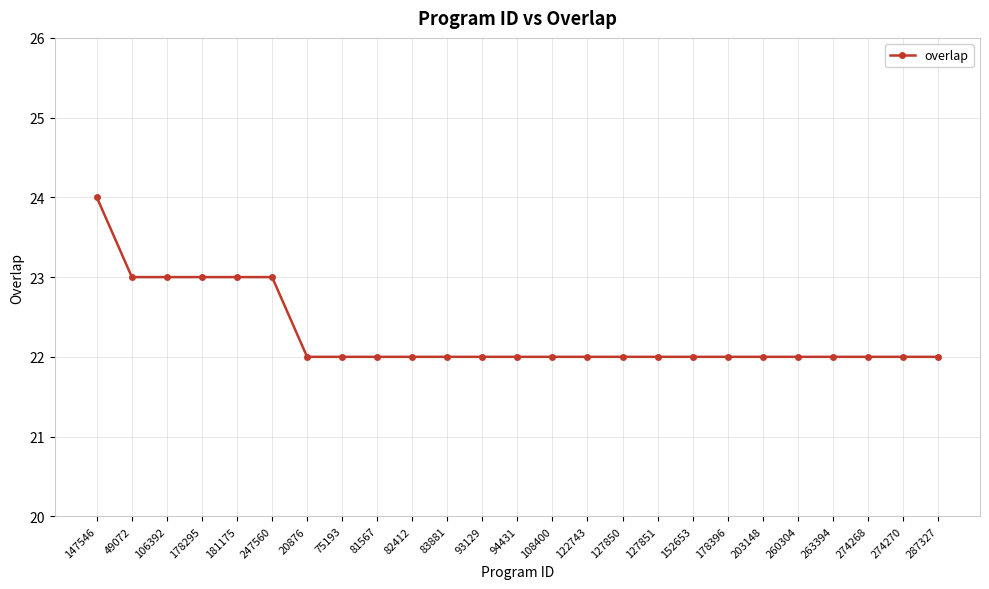

Count the number of data series in this chart.

1